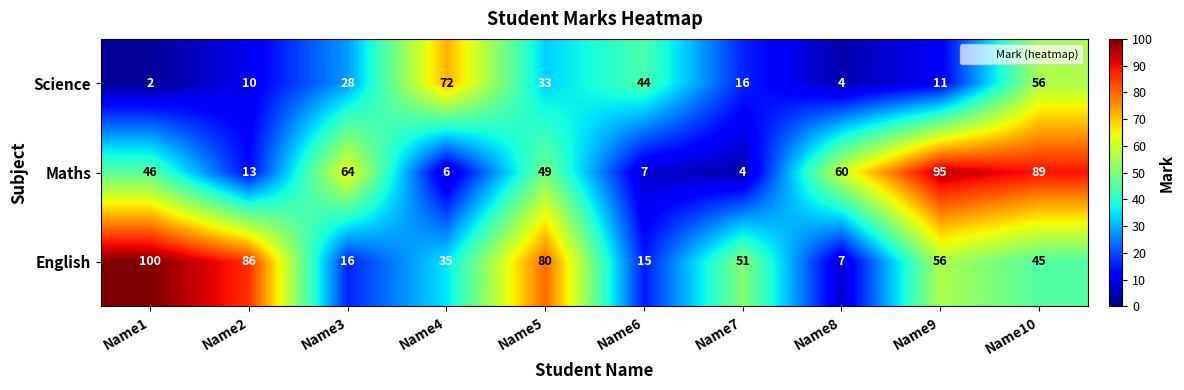

What is the spread (max minus min) of values at Name7?

47